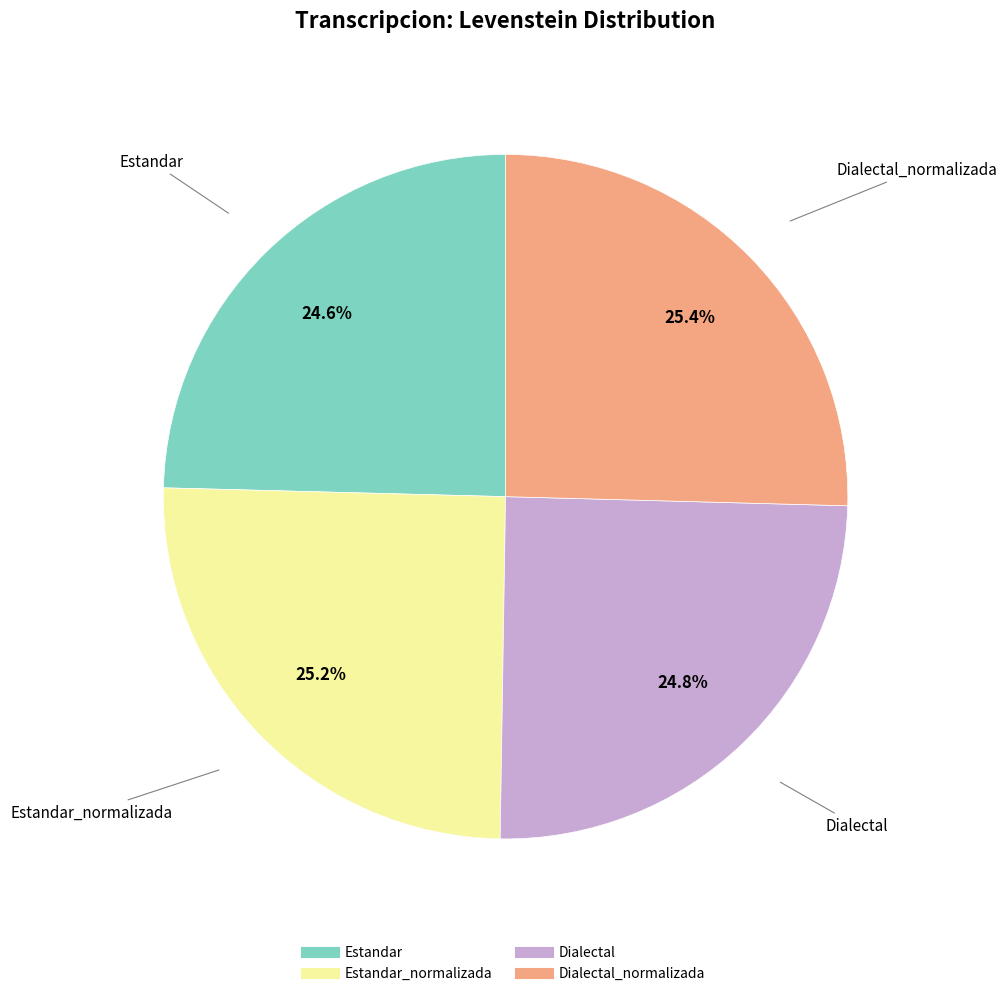

Is there any slice that represents more than half of the pie?

No